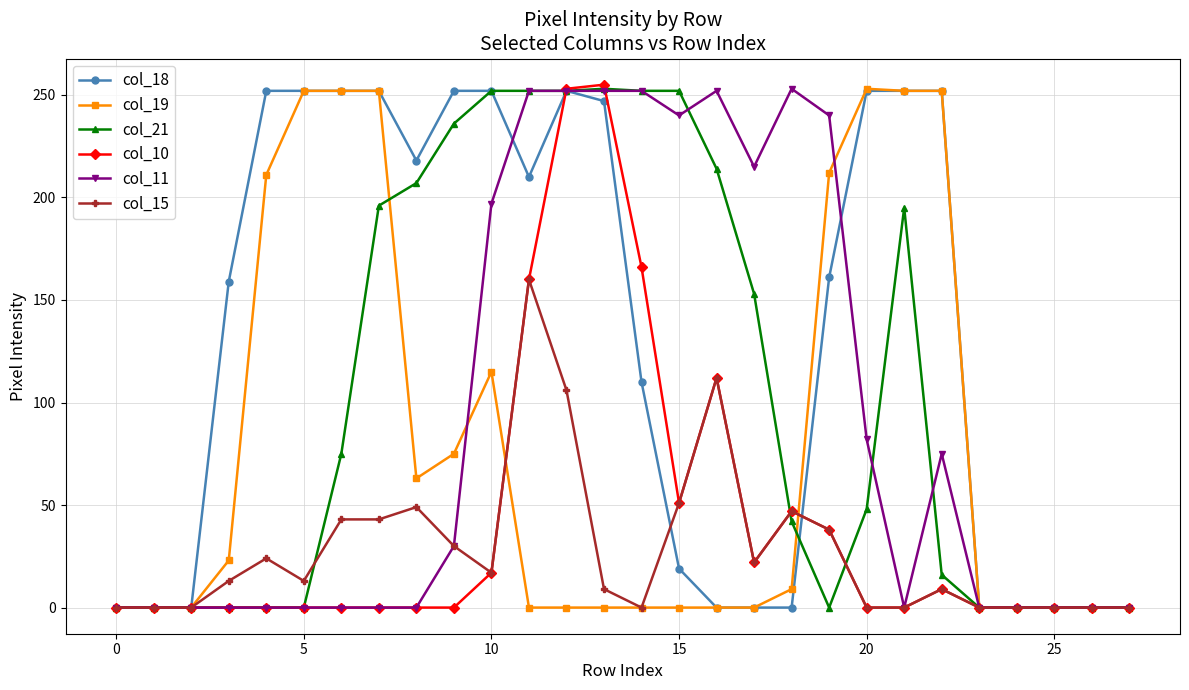

True or false: col_11 has more than 2 points higher than both neighbors.

True